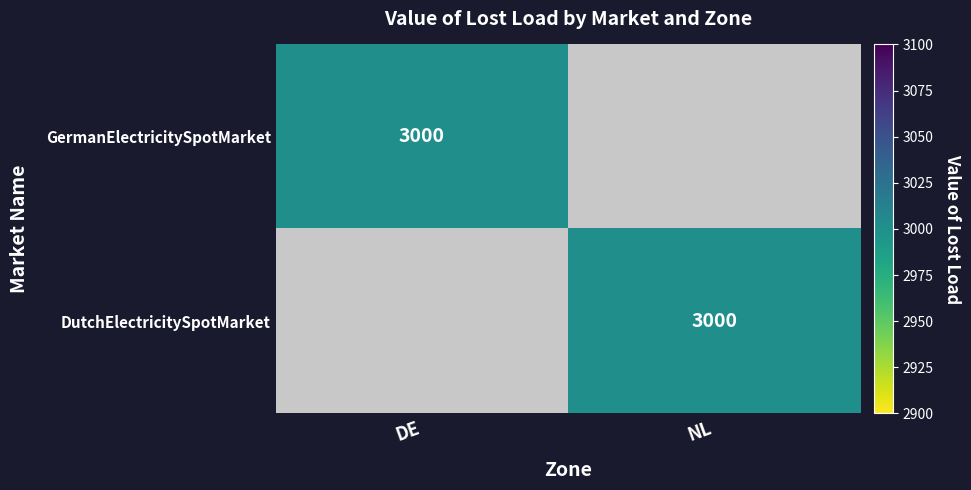

True or false: GermanElectricitySpotMarket has a value of 4786 at DE.

False